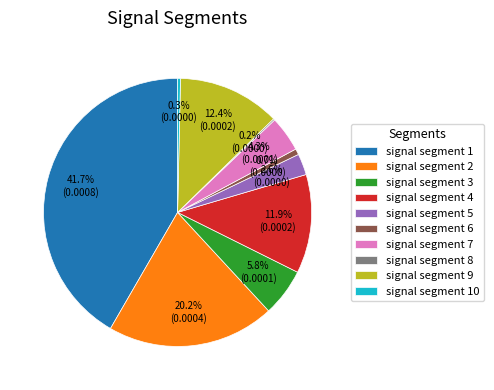

Is there any slice that represents more than half of the pie?

No